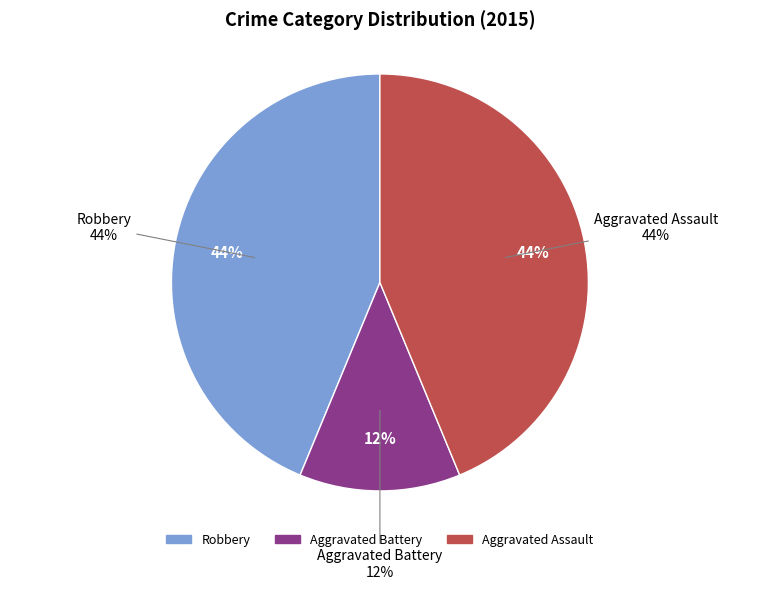

What is the largest slice in the pie chart?

Robbery